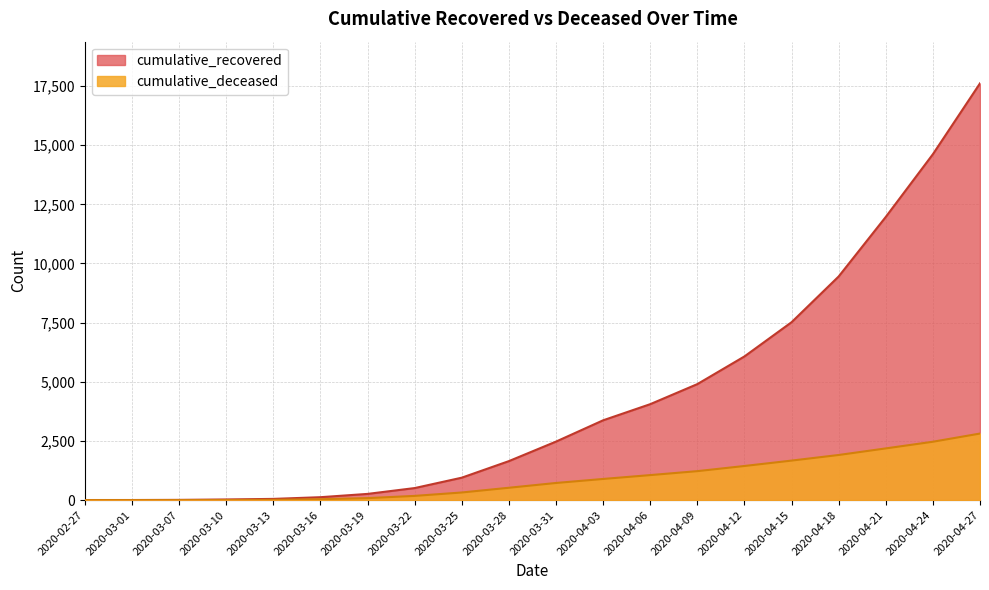

True or false: cumulative_recovered has more than 0 interior local peaks.

False